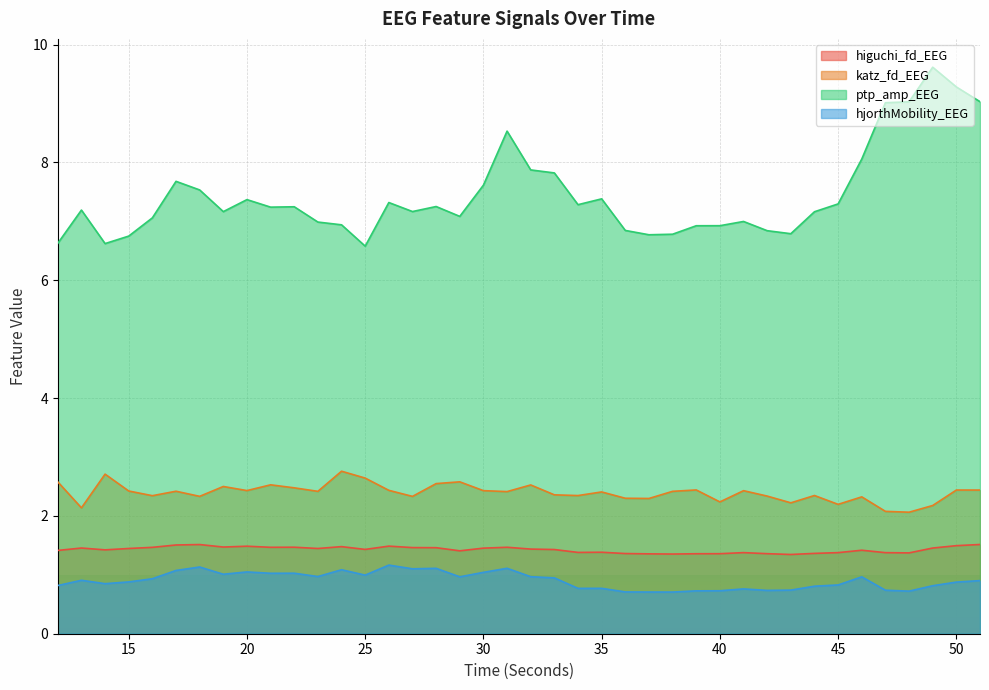

What is the average value of the ptp_amp_EEG series?

7.4